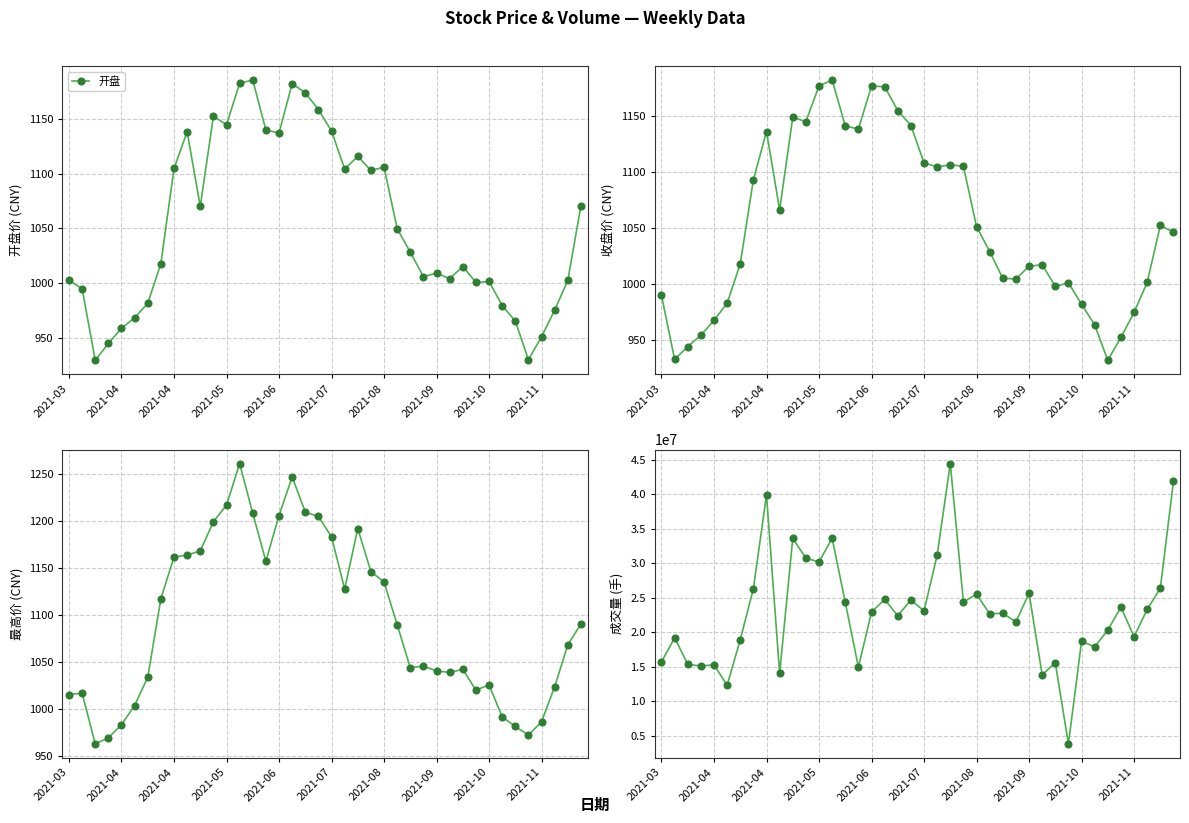

Which series has the widest spread of values?

成交量